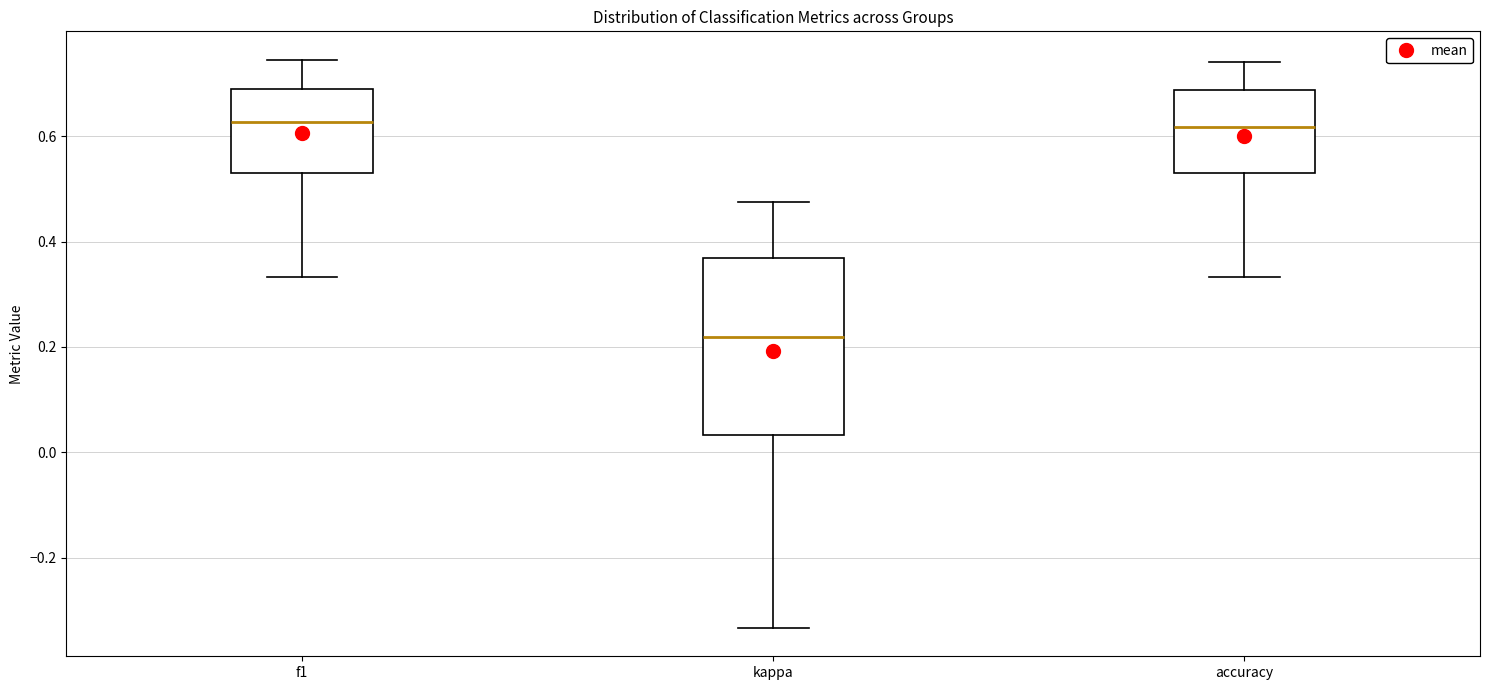

Where is the lower edge of the box for kappa on the y-axis? The values are not printed on the chart, so give them approximately, as read against the axis.

0.04